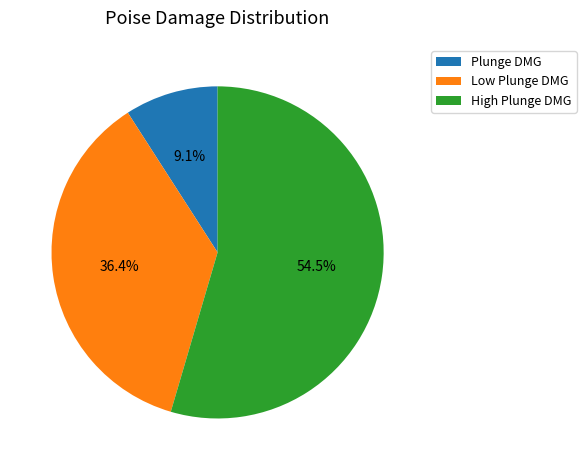

Does High Plunge DMG account for over 50% of the chart?

Yes